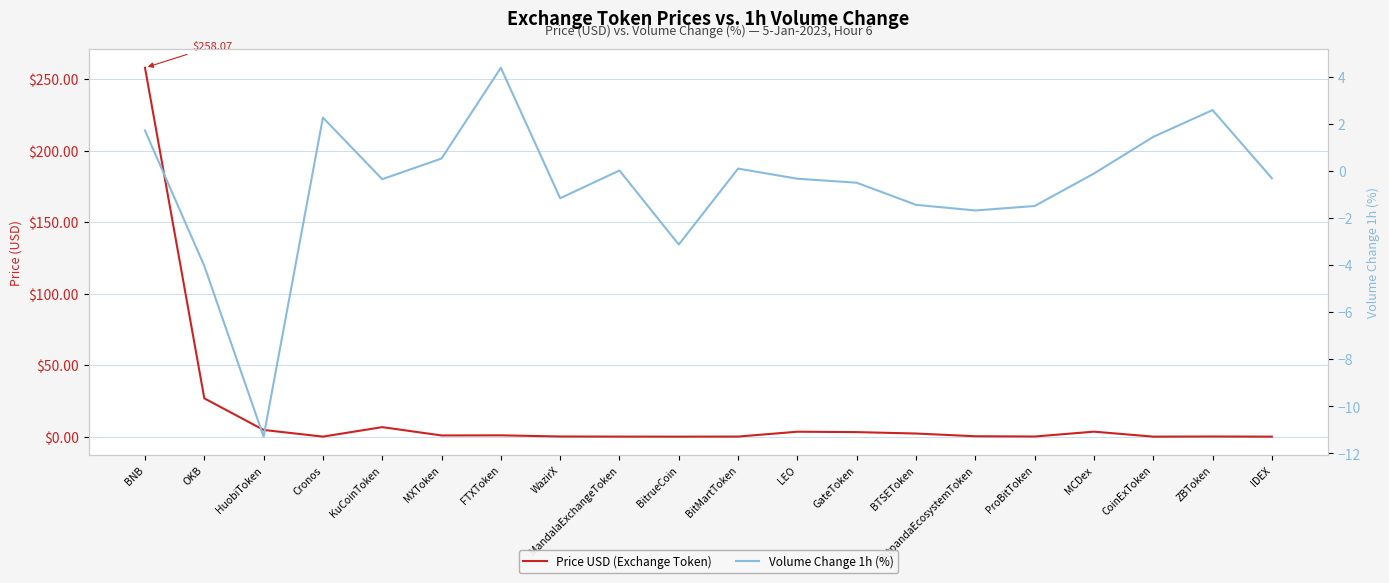

Is this an area chart (filled region under the line)?

No